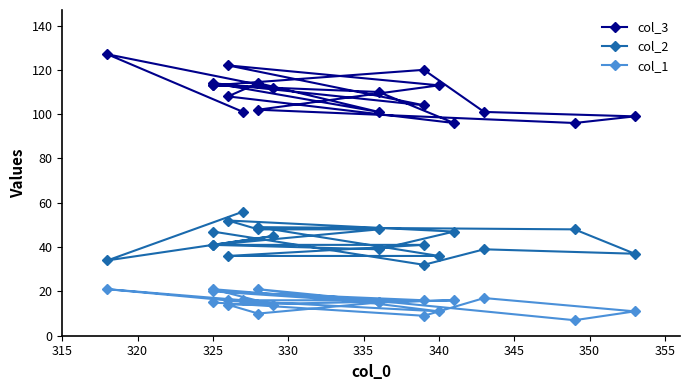

Is the value of col_1 at 345 greater than the value of col_3 at 14?

No